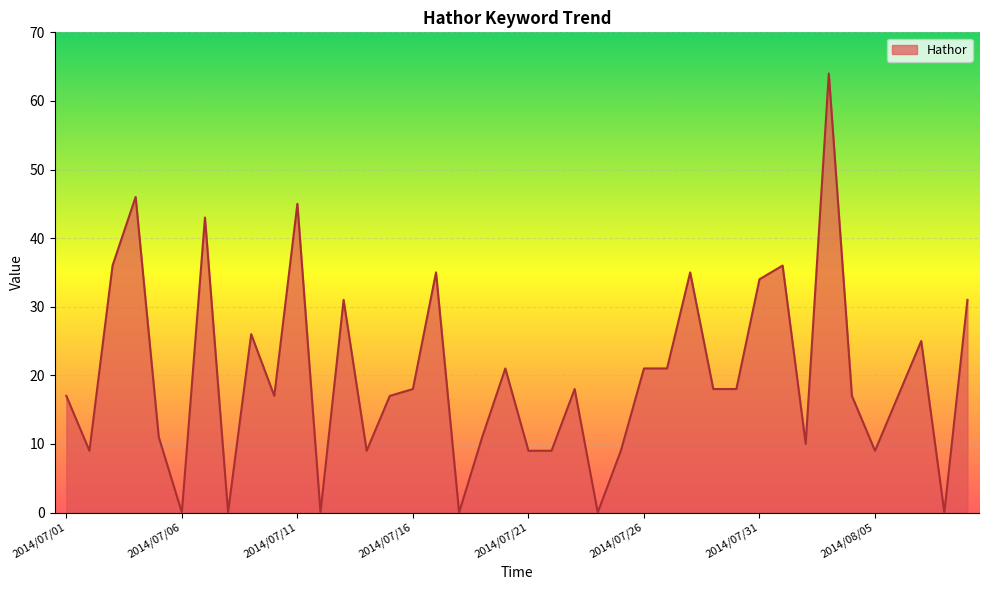

What is the maximum value shown in the chart?

64